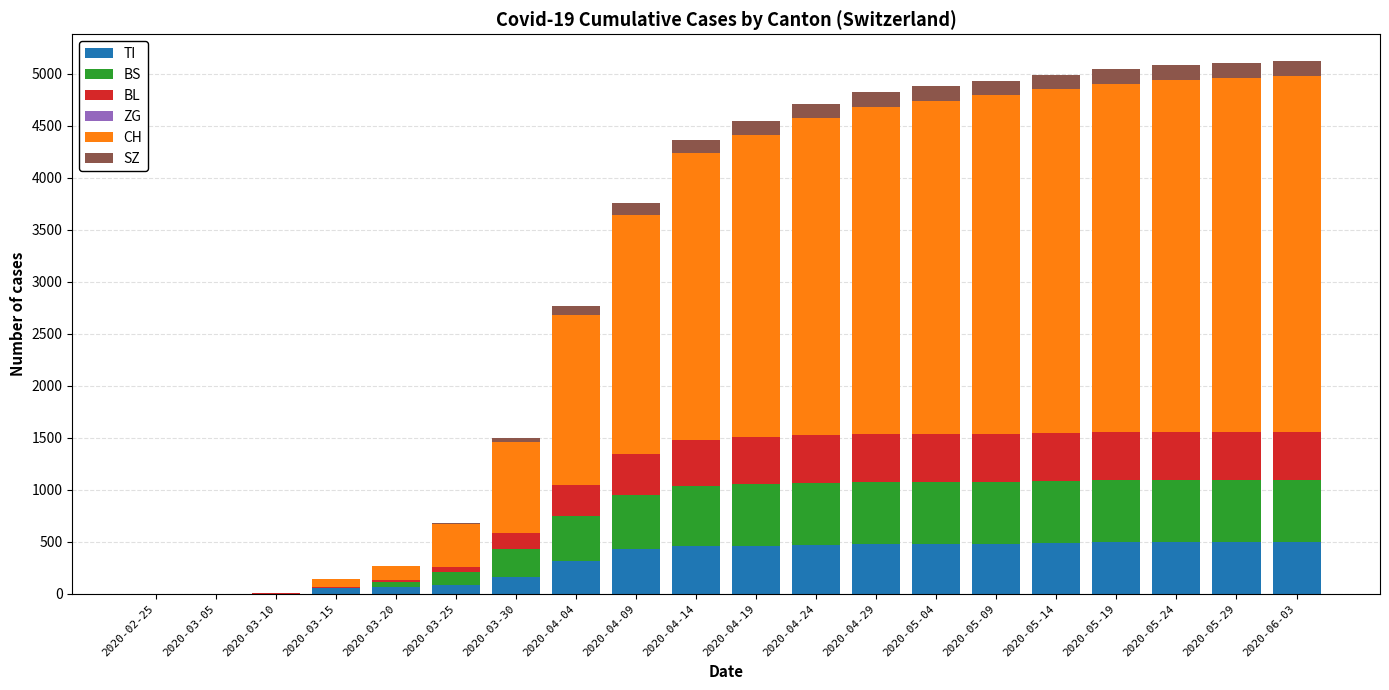

What is the highest value of the TI series?

499